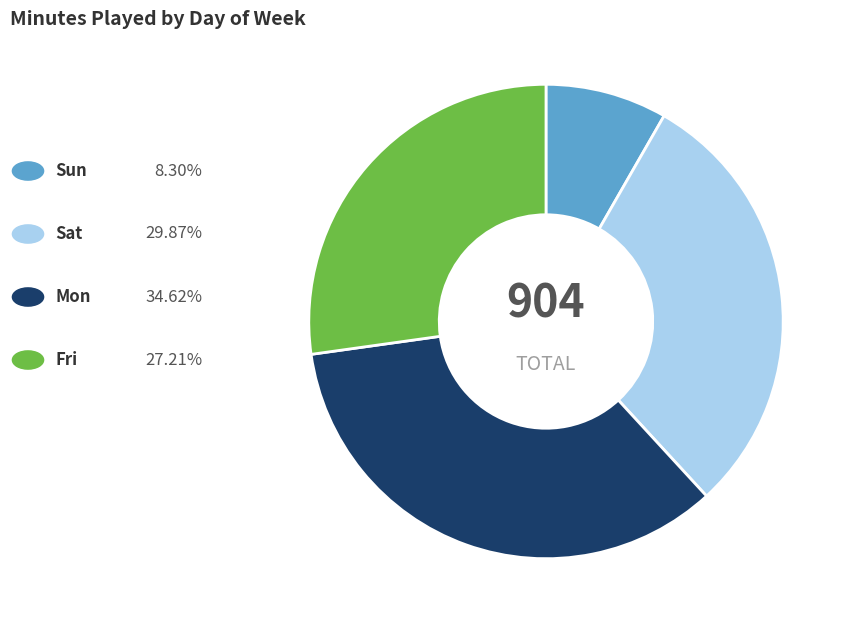

Does any single category account for the majority?

No